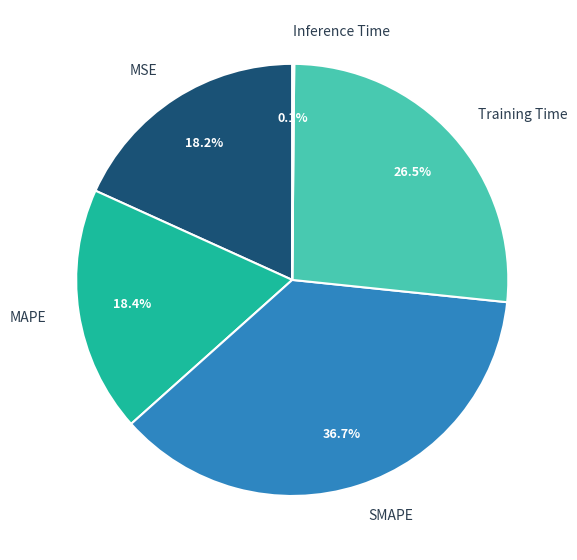

What is the largest slice in the pie chart?

SMAPE